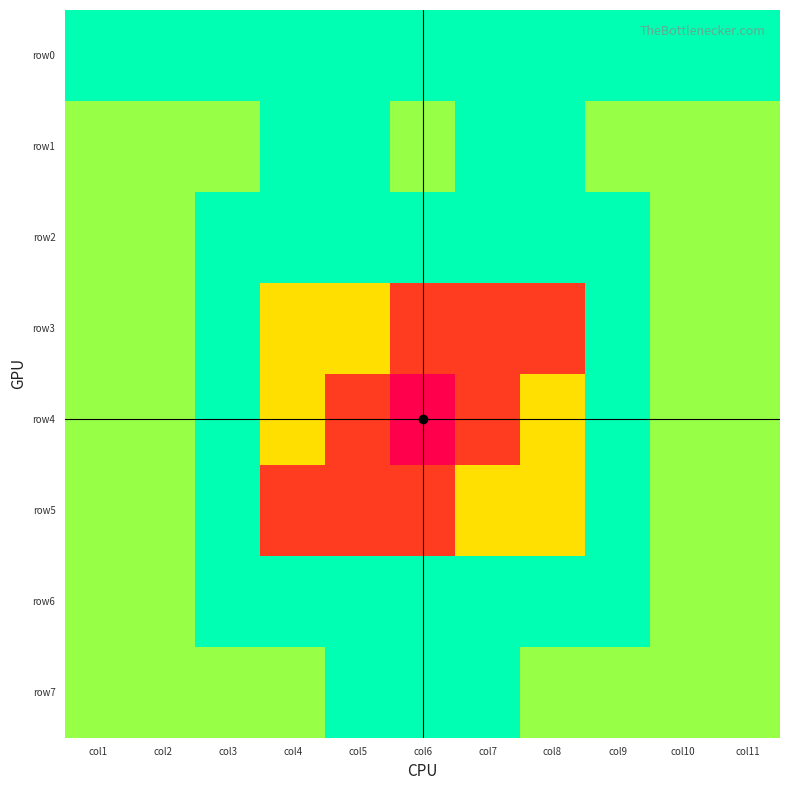

What is the total value across all series at col11?

7020